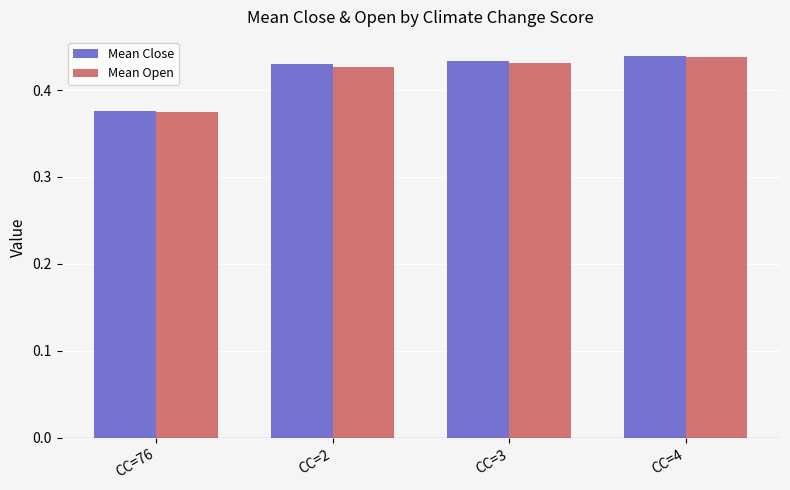

At which label is Mean Open closest to 0?

CC=76